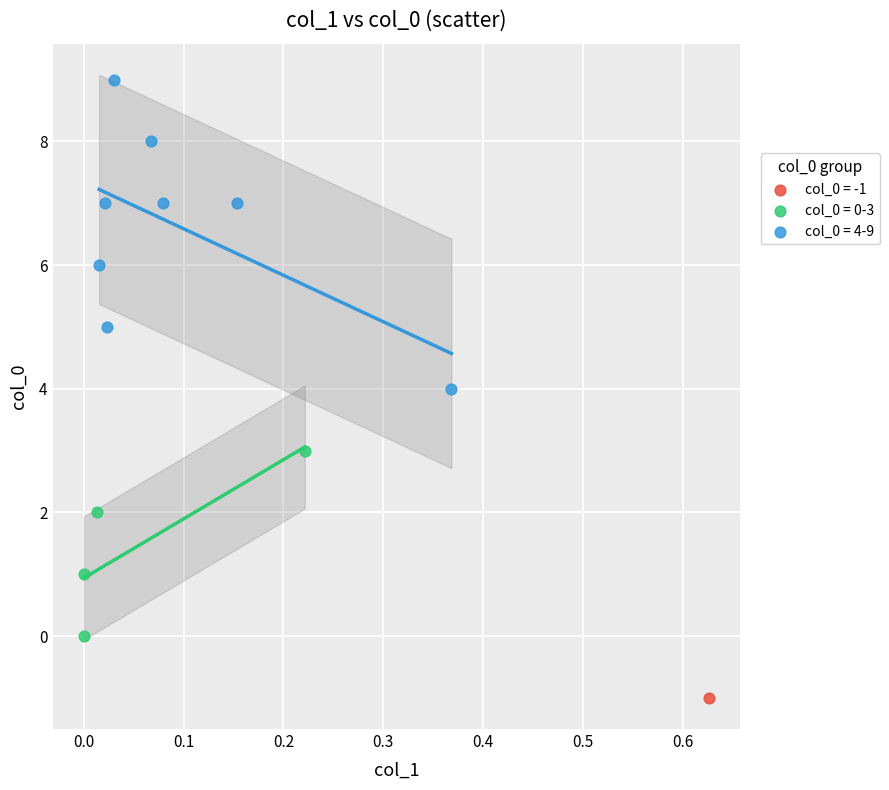

What are all the series names shown in the legend?

col_0 = -1, col_0 = 0-3, col_0 = 4-9